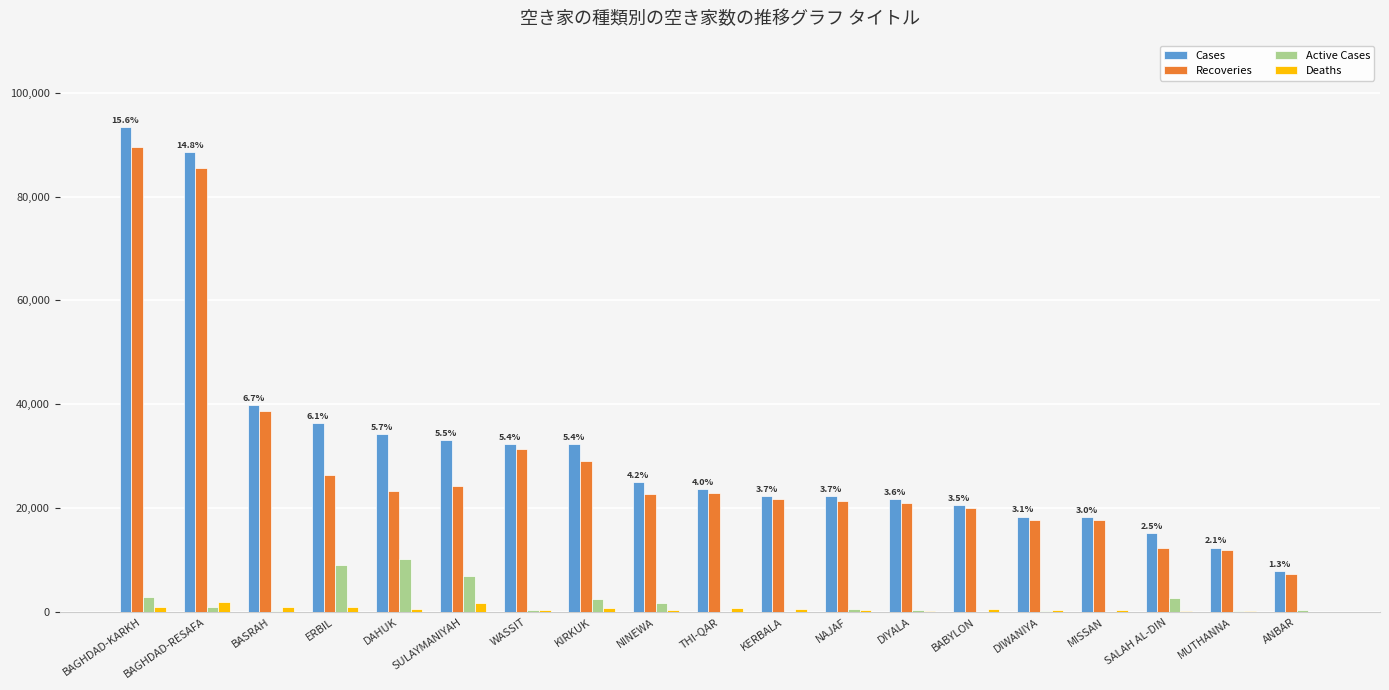

Which category has the highest value in the Cases series?

BAGHDAD-KARKH